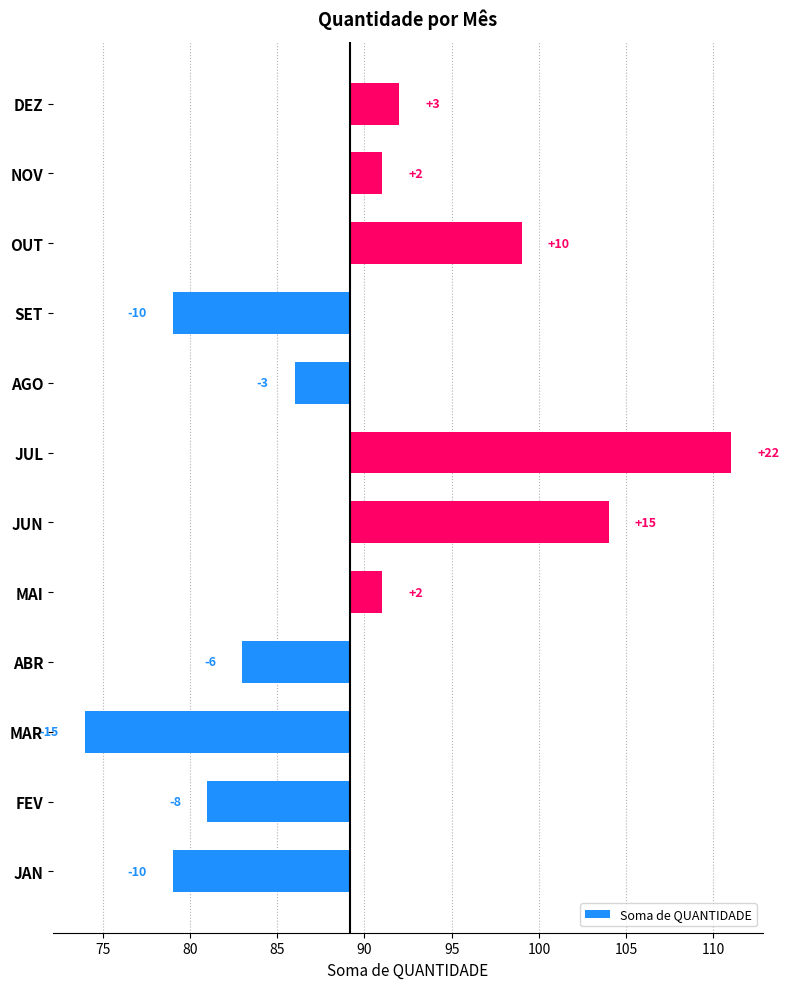

How many values are above zero?

6